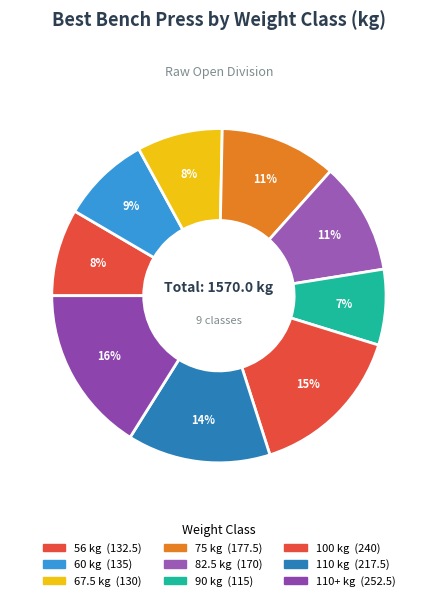

Which slice is the largest?

110+